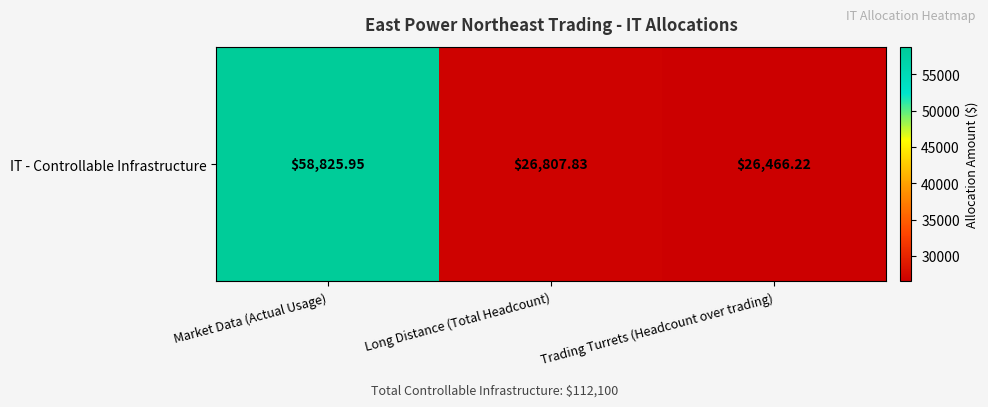

Reading left to right, what are all the values shown in this chart?

58825.9	26807.8	26466.2